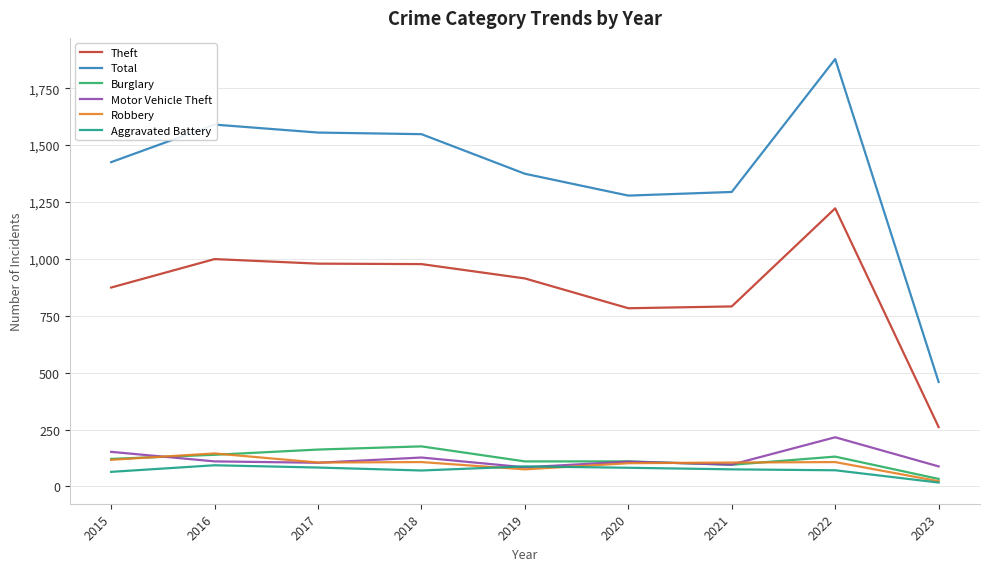

At which category is the sum across all series the highest?

2022